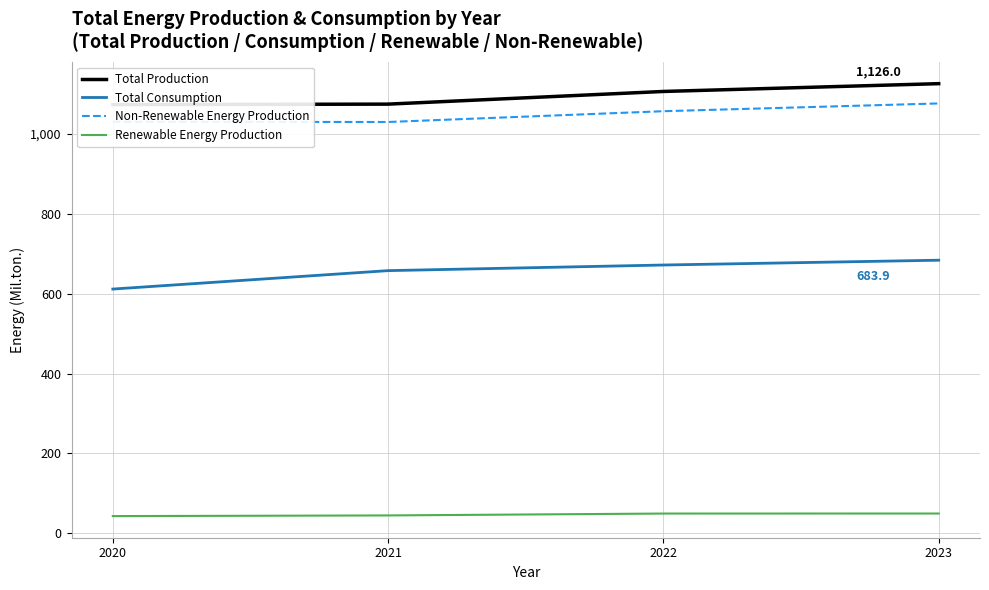

Reading left to right, extract all data points from this chart.

Total Production: 2020=1073.6	2021=1074.8	2022=1106.5	2023=1126.0
Total Consumption: 2020=611.6	2021=657.8	2022=671.9	2023=683.9
Non-Renewable Energy Production: 2020=1030.5	2021=1030.0	2022=1057.1	2023=1076.5
Renewable Energy Production: 2020=43.1	2021=44.7	2022=49.4	2023=49.5